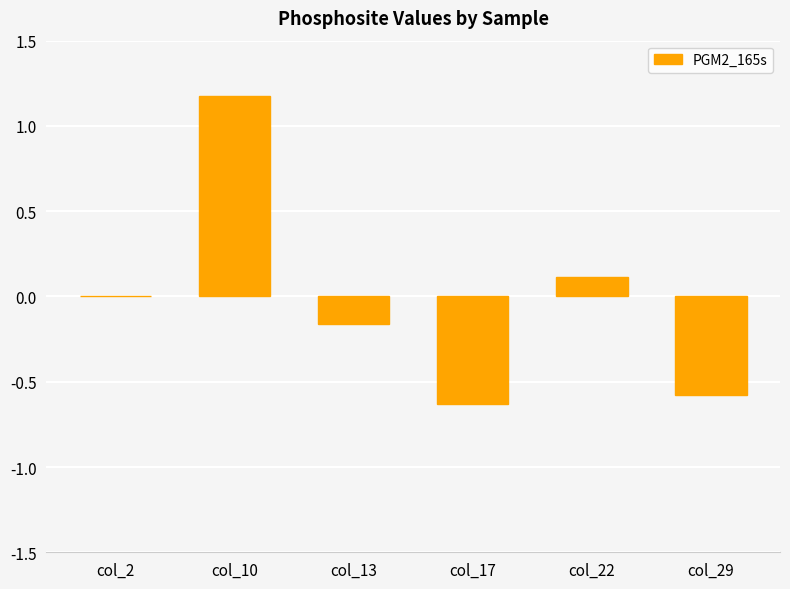

What is the maximum value shown in the chart?

1.2